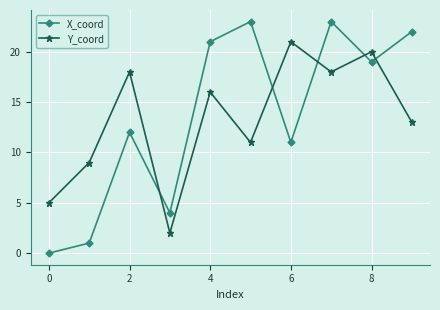

Is this an area chart (filled region under the line)?

No